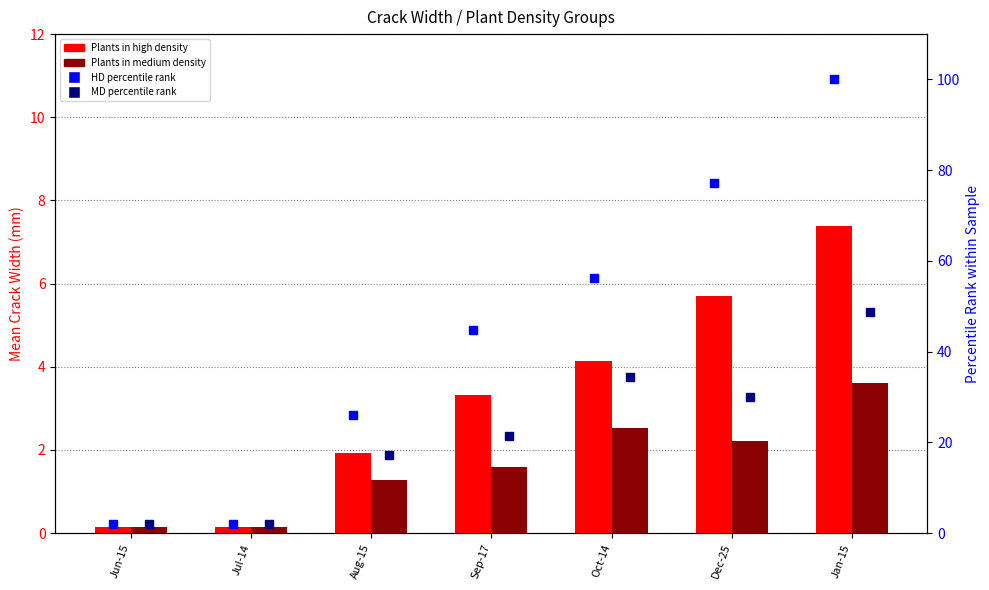

Which series reaches the maximum Y coordinate?

HD percentile rank